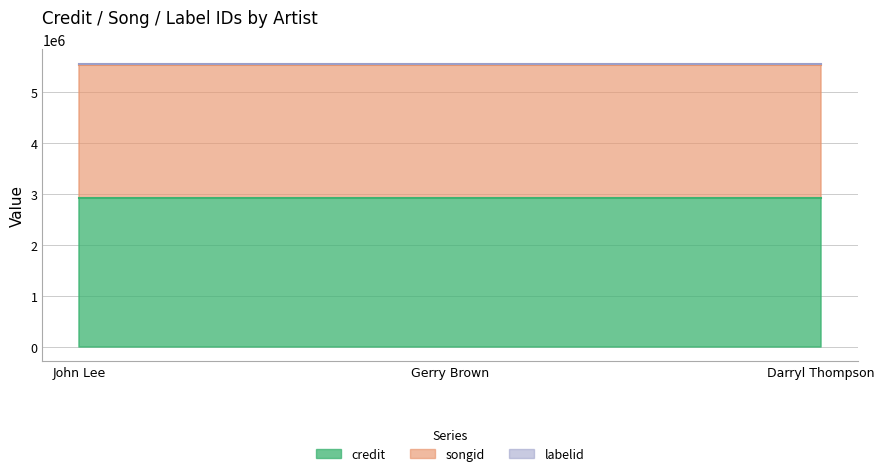

What is the label of the 2nd point from the right?

Gerry Brown